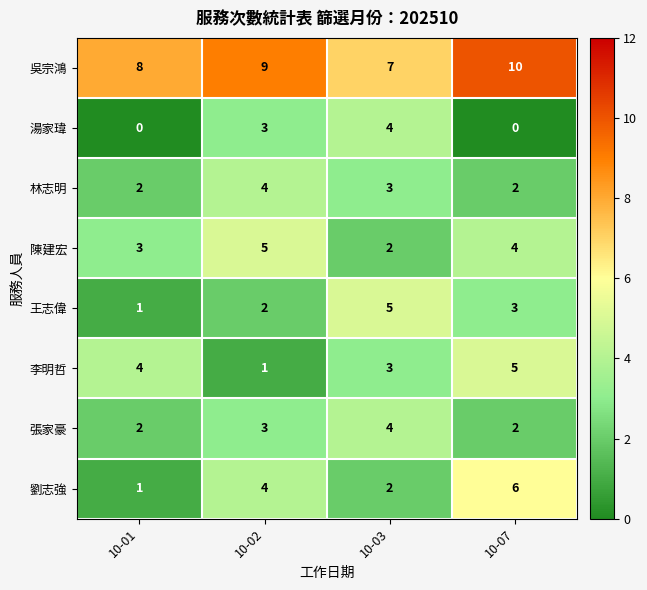

At which category is the sum across all series the highest?

10-07